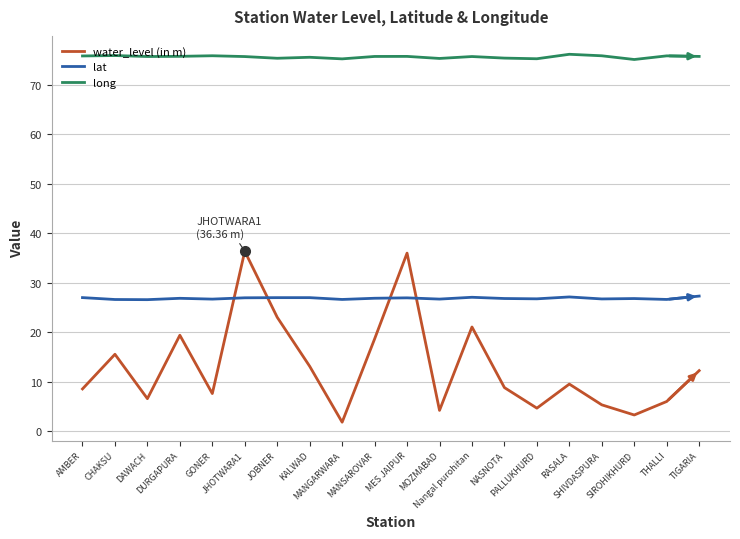

List the series in order of their peak value, highest first.

long, water_level (in m), lat